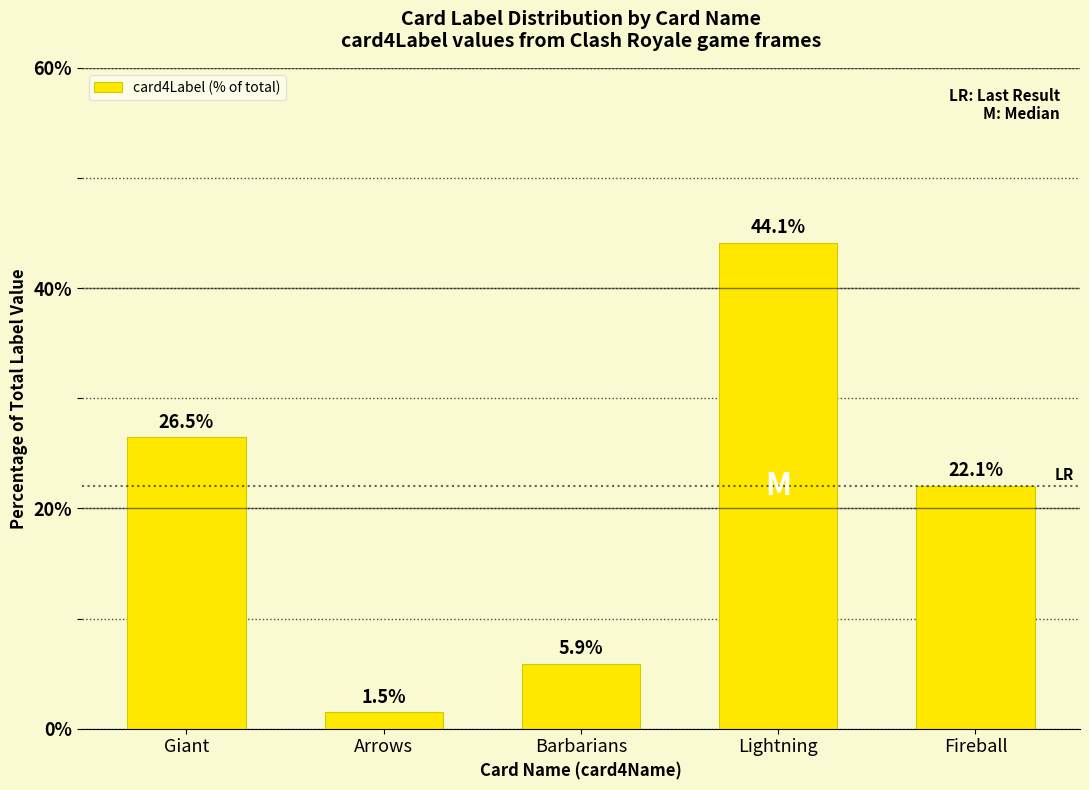

Does the chart contain stacked bars?

No